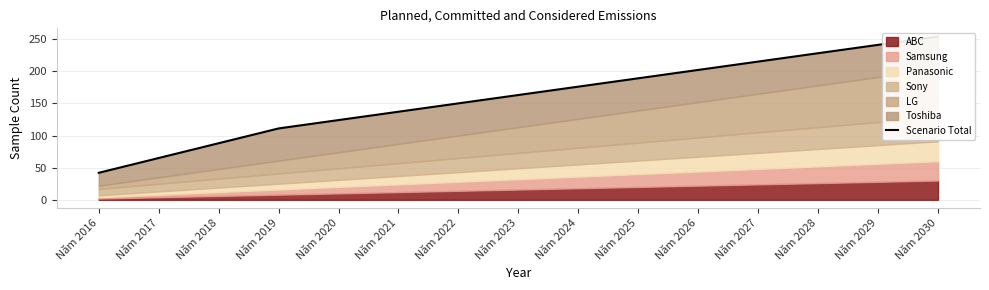

How many values are below 163?

7